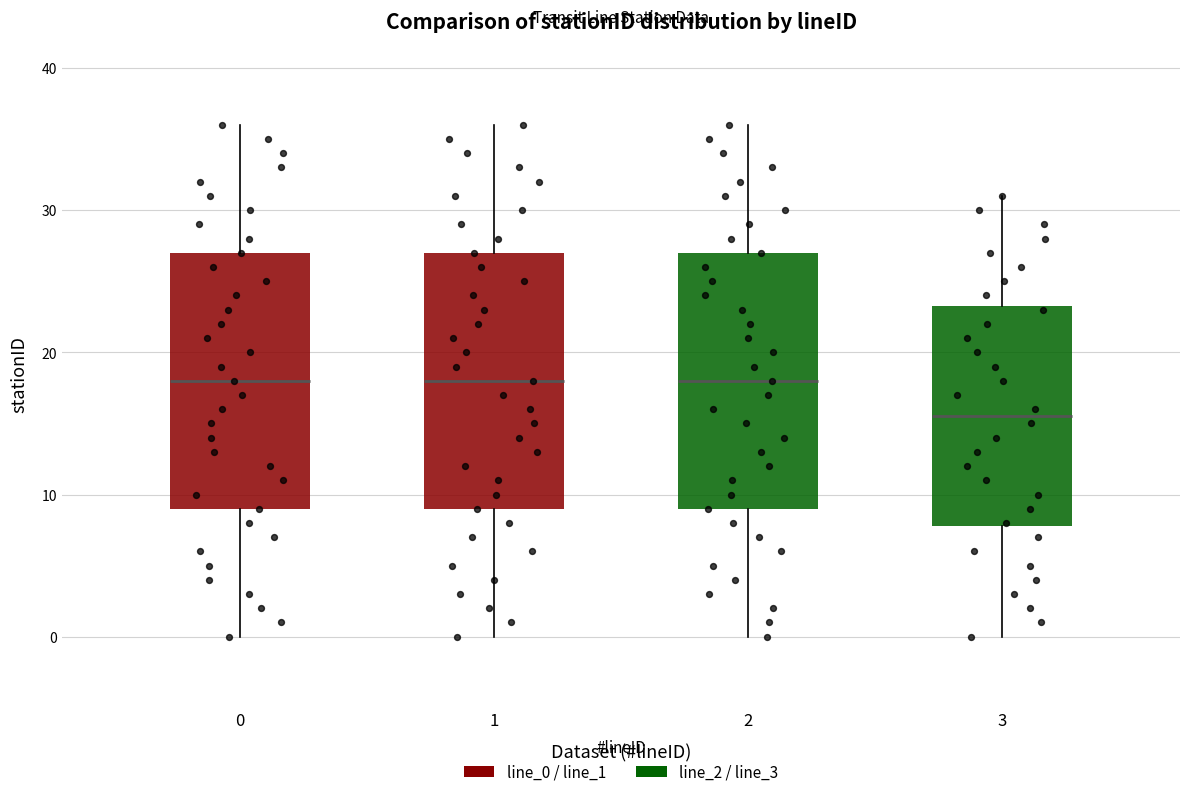

Reading left to right, transcribe this box plot: for each box, give where its median line is, the range the box spans, and where its two whiskers end, as read against the y-axis. The values are not printed on the chart, so give them approximately, as read against the axis.

0: median 18, box 9 to 27, whiskers 0 to 36
1: median 18, box 9 to 27, whiskers 0 to 36
2: median 18, box 9 to 27, whiskers 0 to 36
3: median 16, box 8 to 23, whiskers 0 to 31